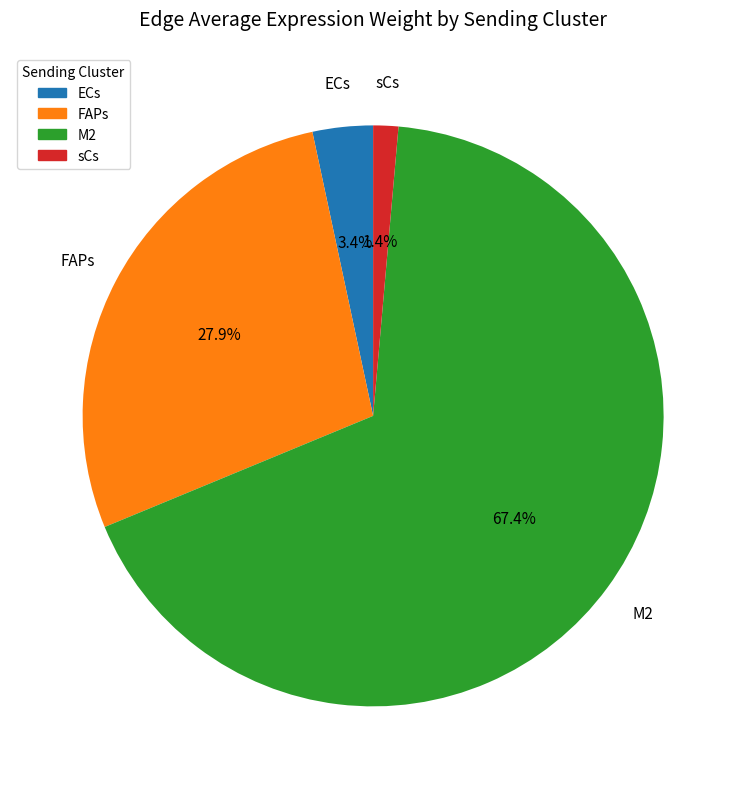

What percentage is the sCs slice, to the nearest percent?

1%